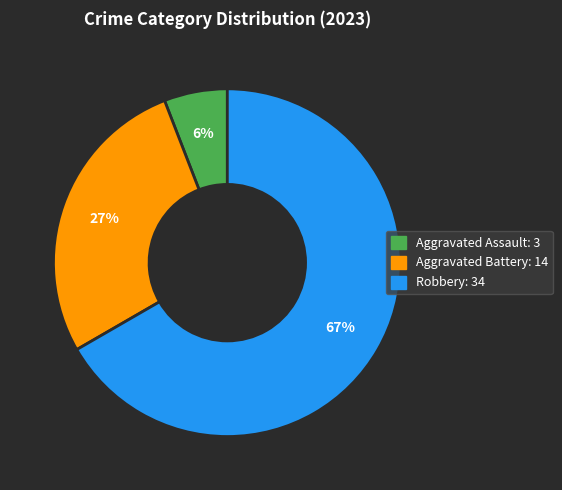

To the nearest percent, what is the difference between the largest and smallest slice percentages?

61%